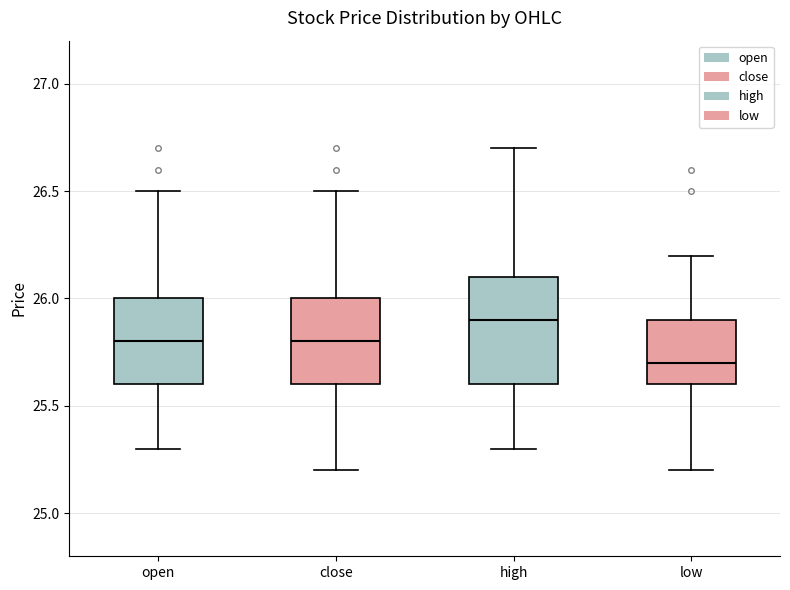

Which box has the highest median line?

high